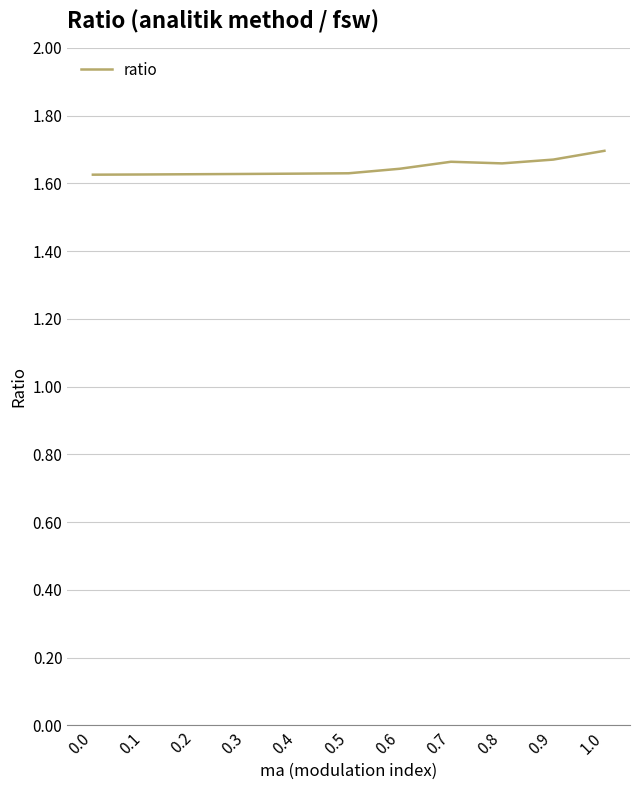

The chart shows a value of 2.8 at 0.3. True or false?

False